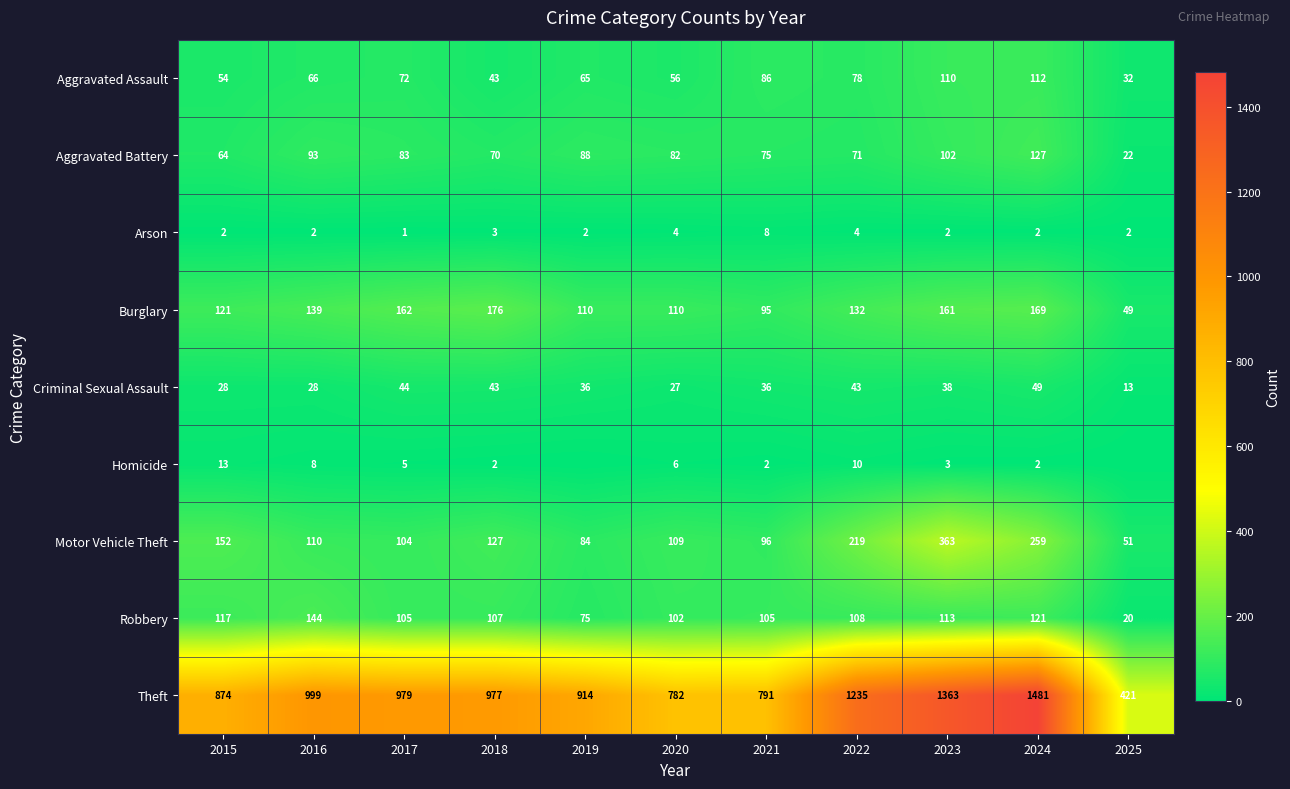

What is the difference between the maximum and second lowest values in the Robbery series?

69